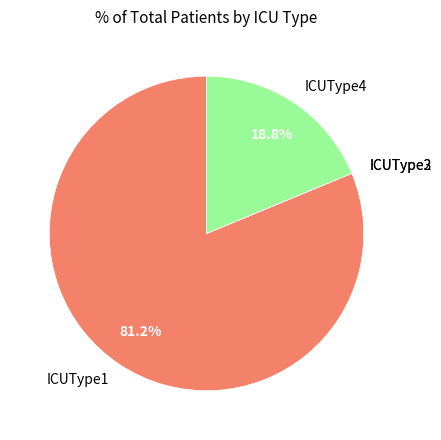

Which category has the biggest portion of the pie?

ICUType1